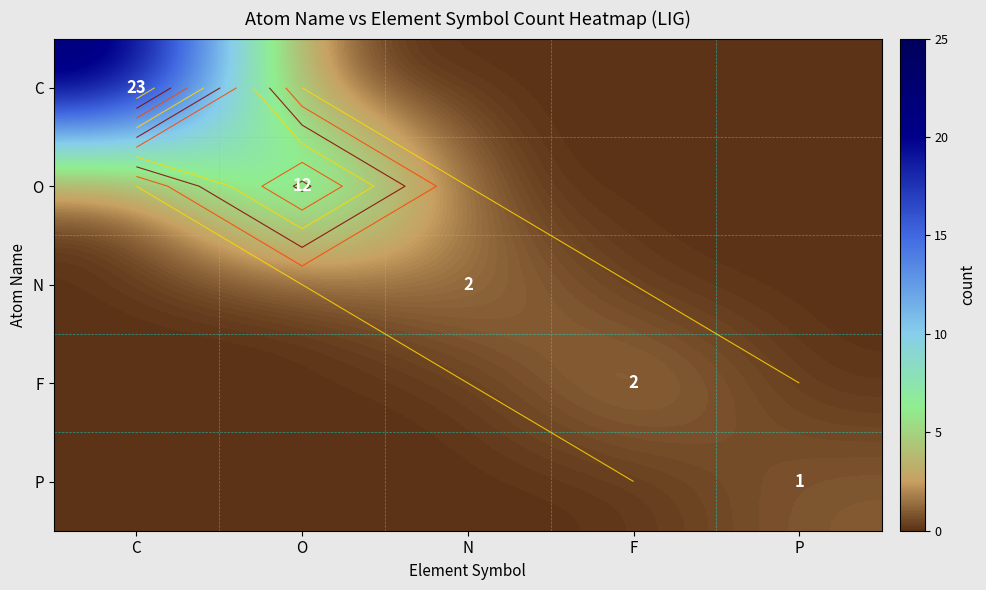

True or false: O has a value of 12 at O.

True